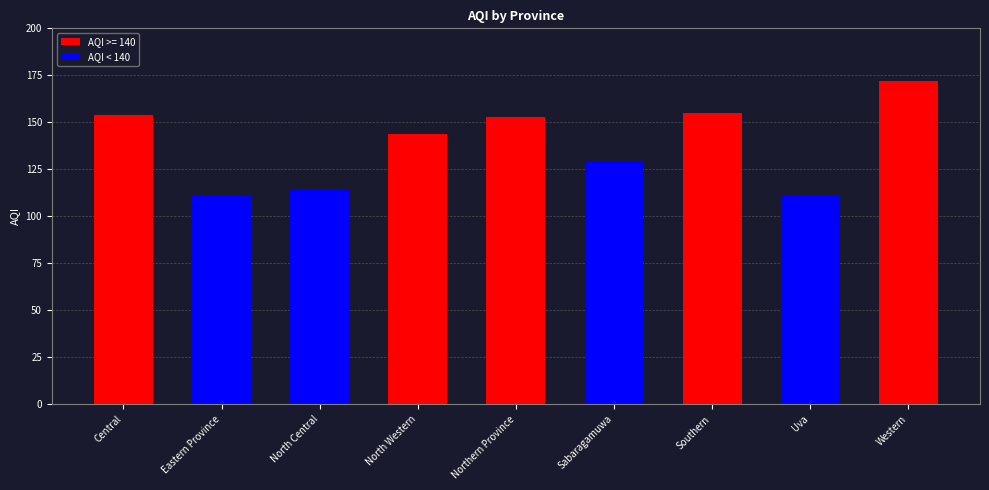

Approximately how many times larger is the value at Central compared to Northern Province?

1.0